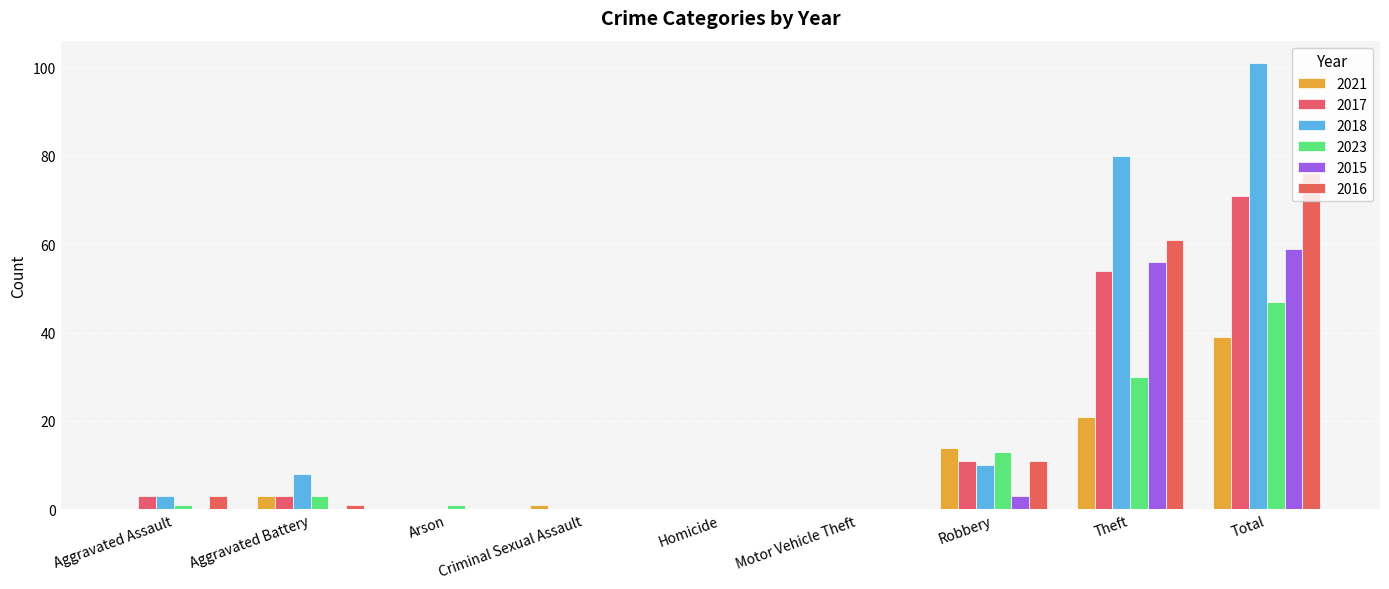

Reading right to left, list all the values displayed in this chart.

2021: 39	21	14	0	0	1	0	3	0
2017: 71	54	11	0	0	0	0	3	3
2018: 101	80	10	0	0	0	0	8	3
2023: 47	30	13	0	0	0	1	3	1
2015: 59	56	3	0	0	0	0	0	0
2016: 76	61	11	0	0	0	0	1	3